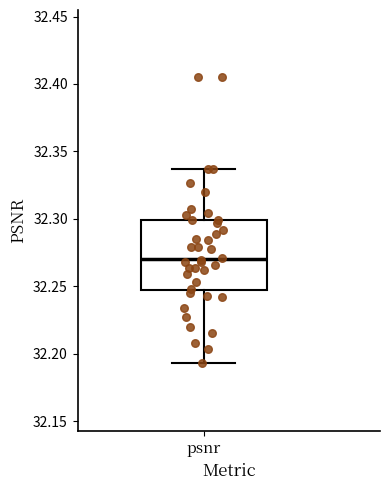

Where does the upper whisker of the box for psnr end on the y-axis? The values are not printed on the chart, so give them approximately, as read against the axis.

32.335